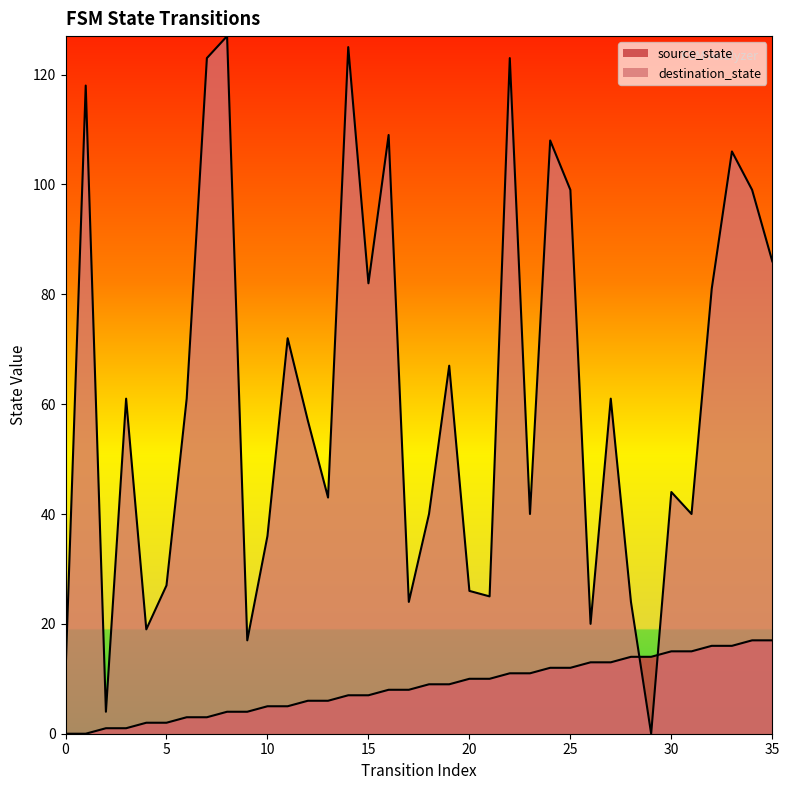

Reading left to right, transcribe all the data shown in this chart.

source_state: 0=0	1=0	2=1	3=1	4=2	5=2	6=3	7=3	8=4	9=4	10=5	11=5	12=6	13=6	14=7	15=7	16=8	17=8	18=9	19=9	20=10	21=10	22=11	23=11	24=12	25=12	26=13	27=13	28=14	29=14	30=15	31=15	32=16	33=16	34=17	35=17
destination_state: 0=11	1=118	2=4	3=61	4=19	5=27	6=61	7=123	8=127	9=17	10=36	11=72	12=57	13=43	14=125	15=82	16=109	17=24	18=40	19=67	20=26	21=25	22=123	23=40	24=108	25=99	26=20	27=61	28=24	29=0	30=44	31=40	32=81	33=106	34=99	35=86